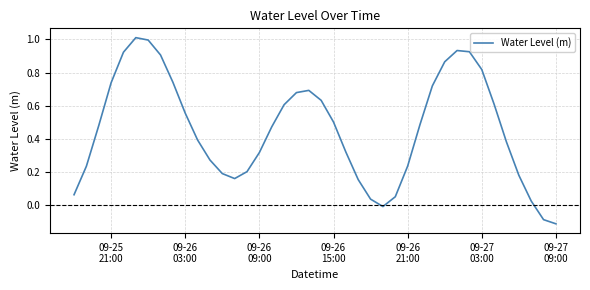

What is the greatest value displayed?

1.0